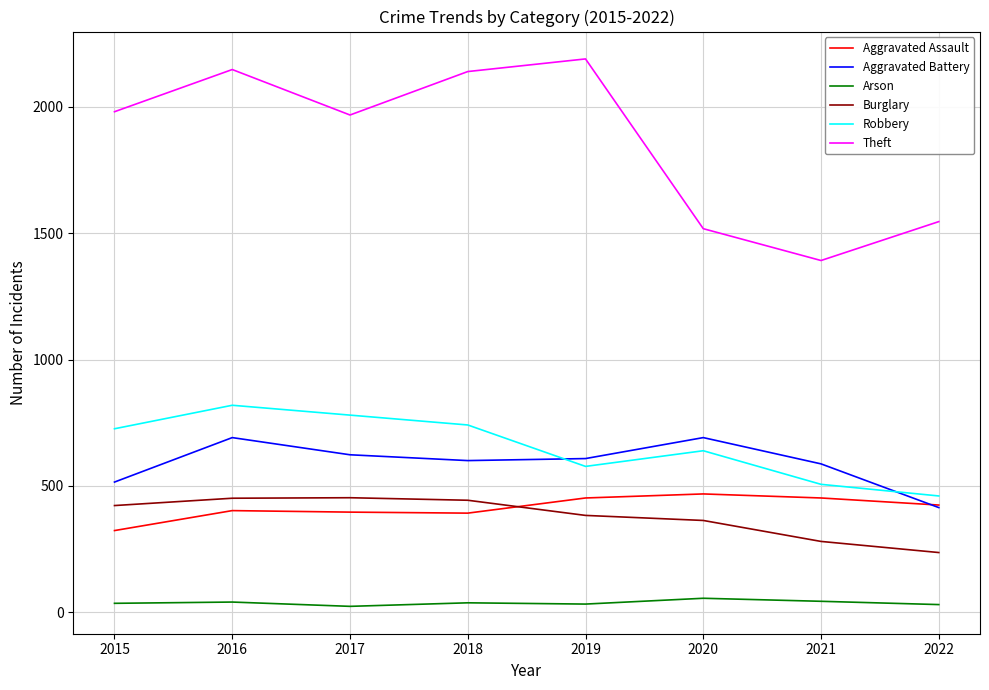

Which series has the largest total across all categories?

Theft